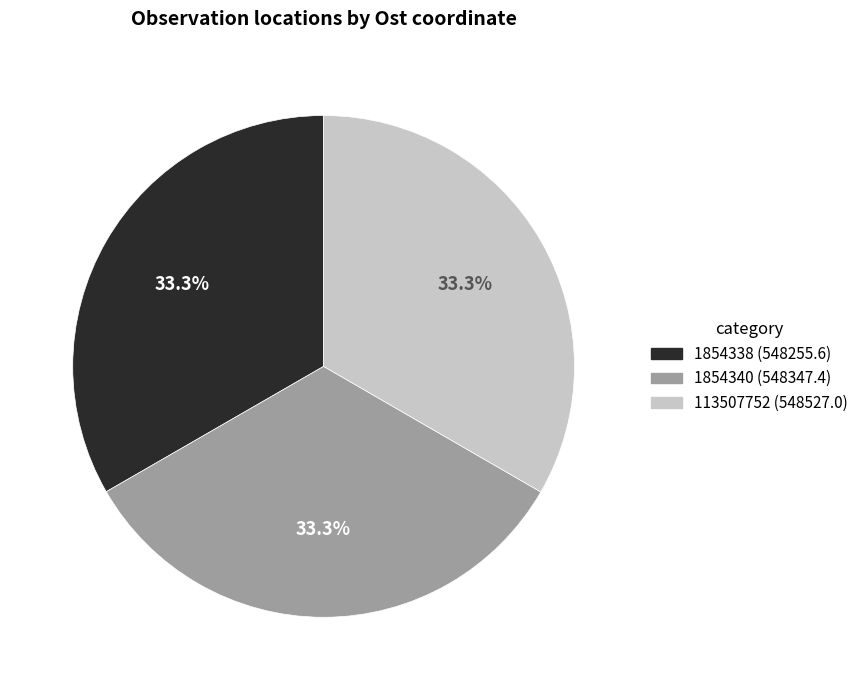

To the nearest percent, what is the average slice percentage?

33%